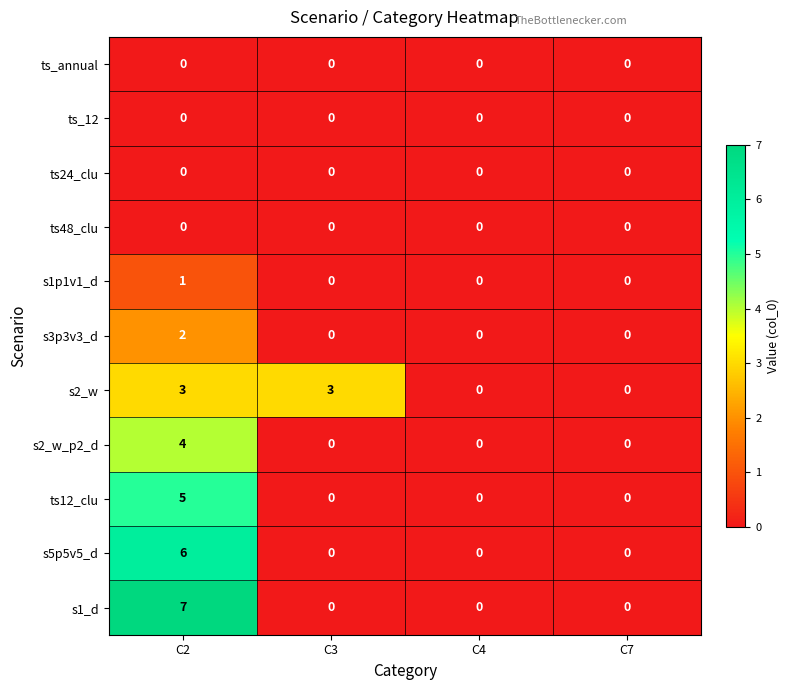

What is the total value across all series at C2?

28